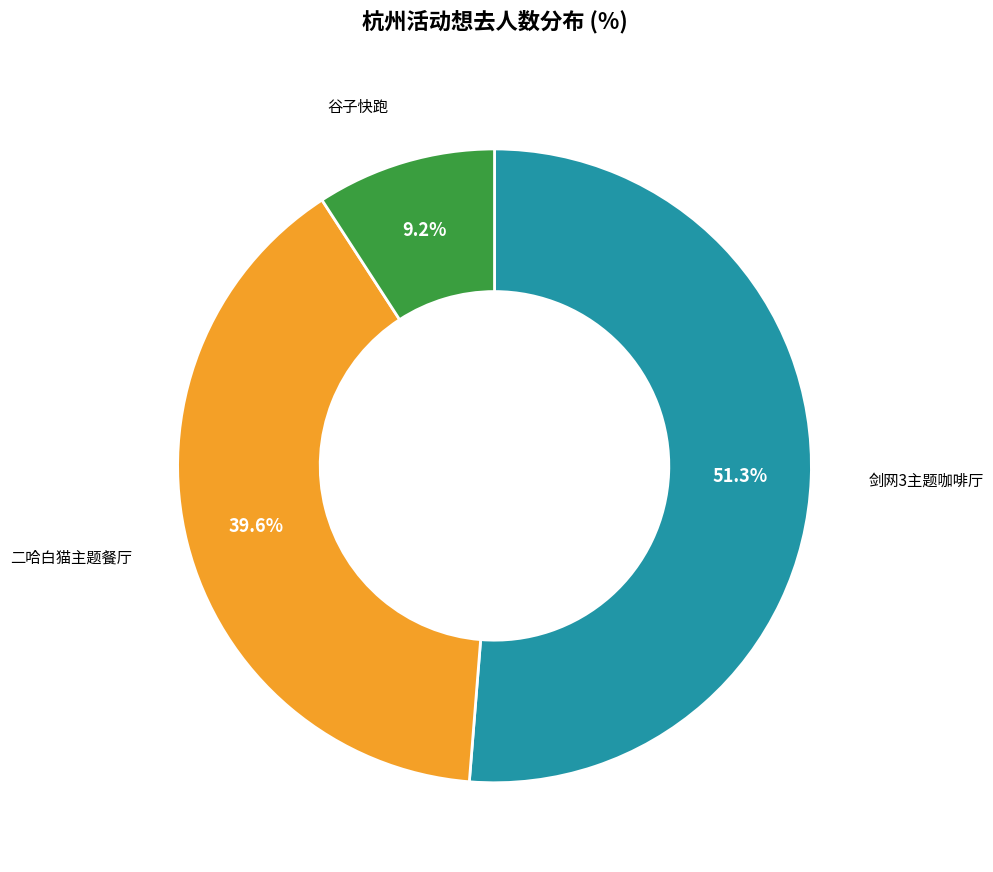

Rank the categories by value from highest to lowest.

剑网3主题咖啡厅, 二哈白猫主题餐厅, 谷子快跑